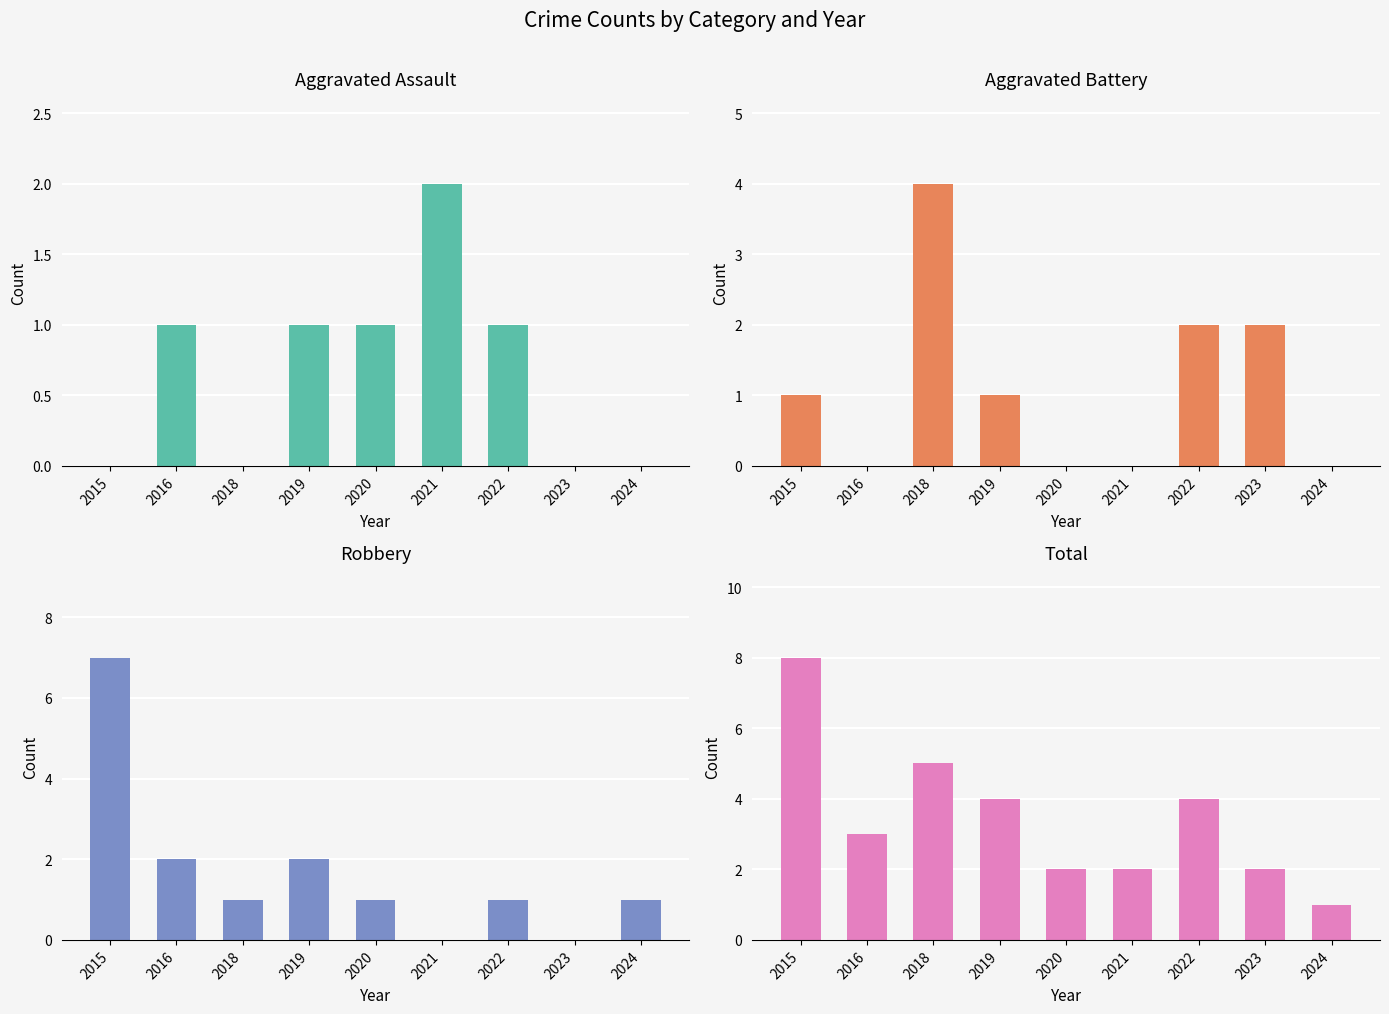

The value of Aggravated Assault at 2020 is 1. True or false?

True